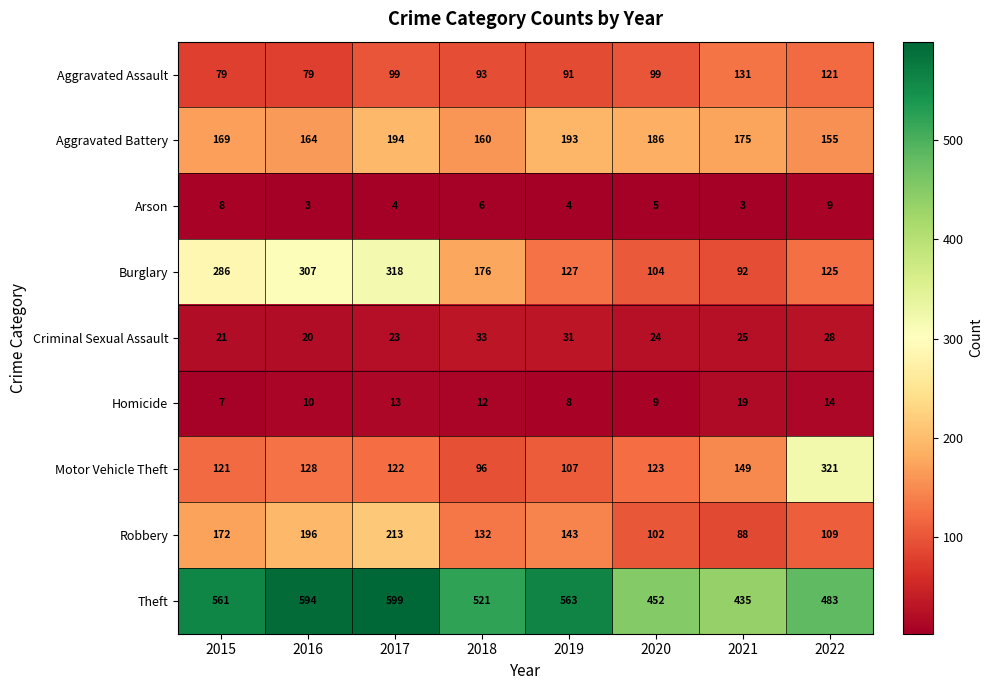

Which series has the widest spread of values?

Burglary